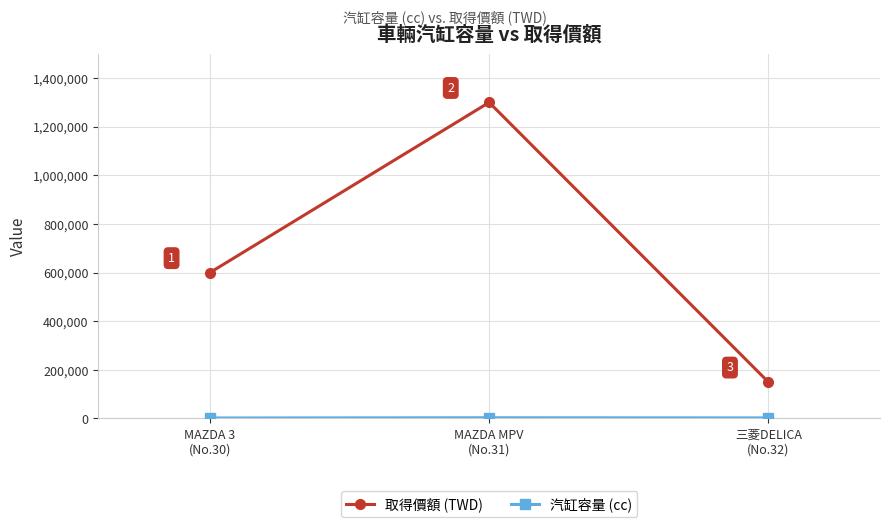

What is the value of the 取得價額 (TWD) point at the 3rd from the left?

150000